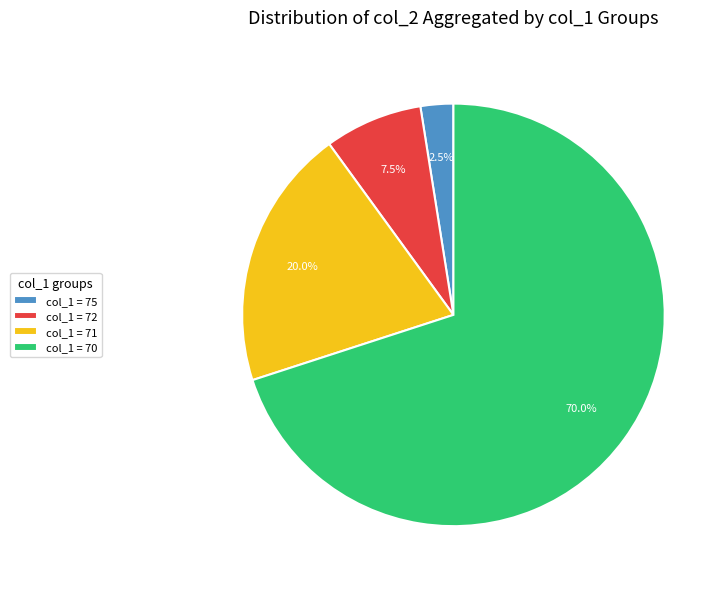

Which slice is the largest?

col_1 = 70